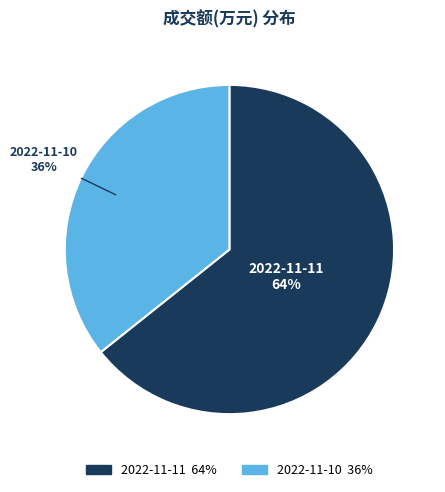

Rank the categories by value from lowest to highest.

2022-11-10, 2022-11-11